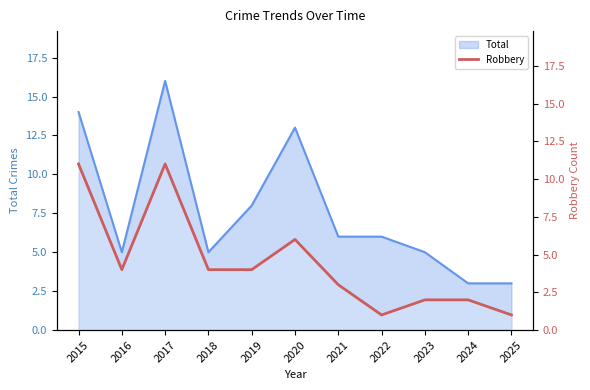

How many categories are shown in the chart?

11